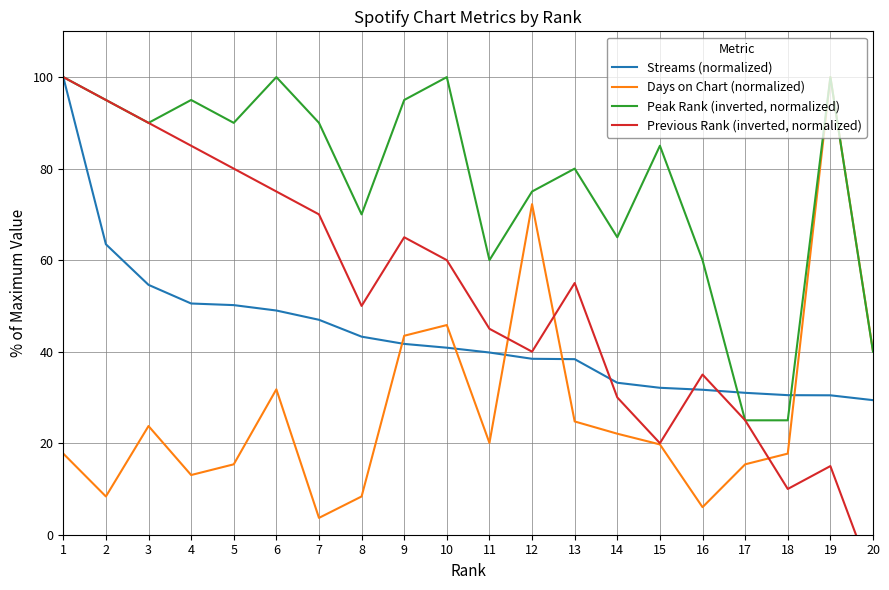

What is the difference between the maximum and minimum values in the Peak Rank (inverted, normalized) series?

75.0